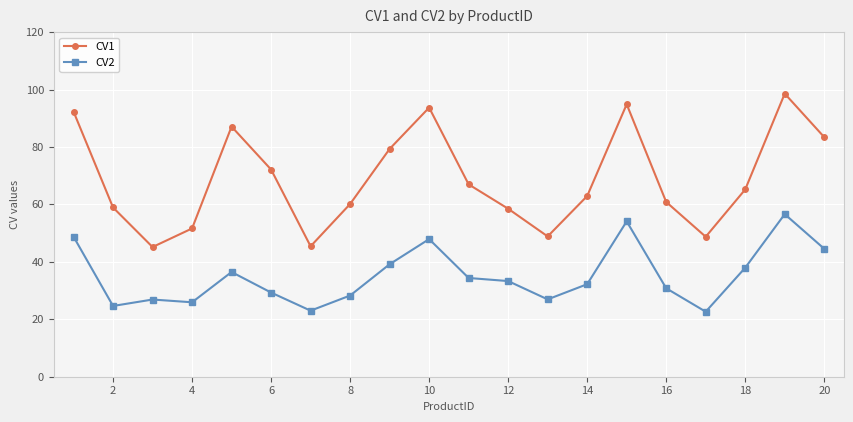

List the series in order of their overall mean, highest first.

CV1, CV2